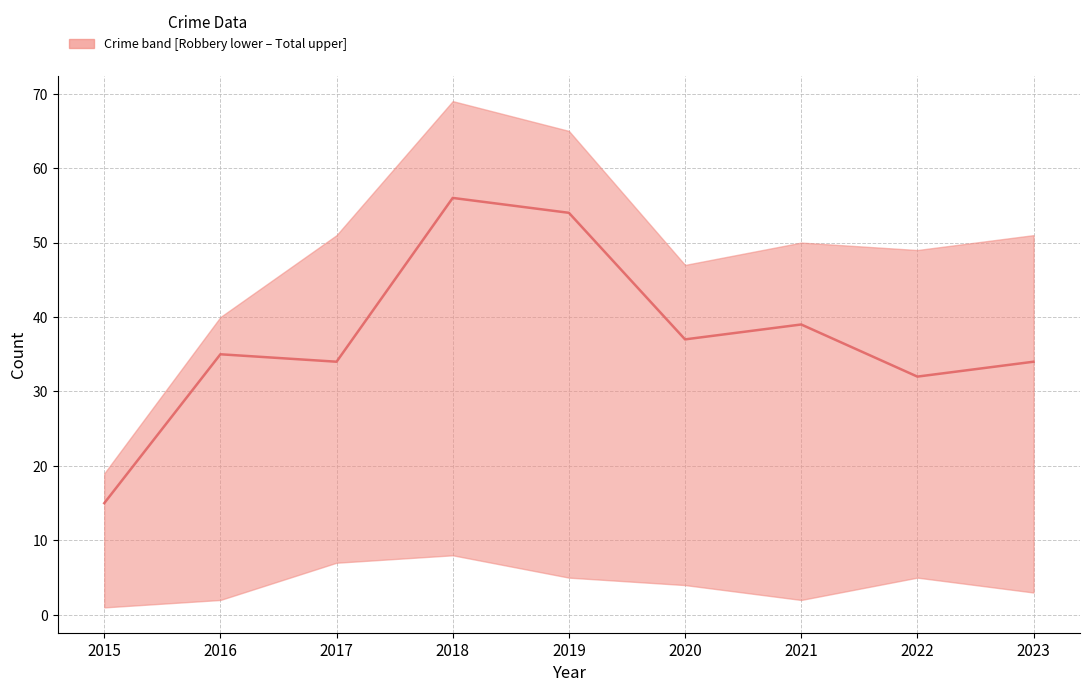

Rank the categories by value from lowest to highest.

2015, 2022, 2017, 2023, 2016, 2020, 2021, 2019, 2018